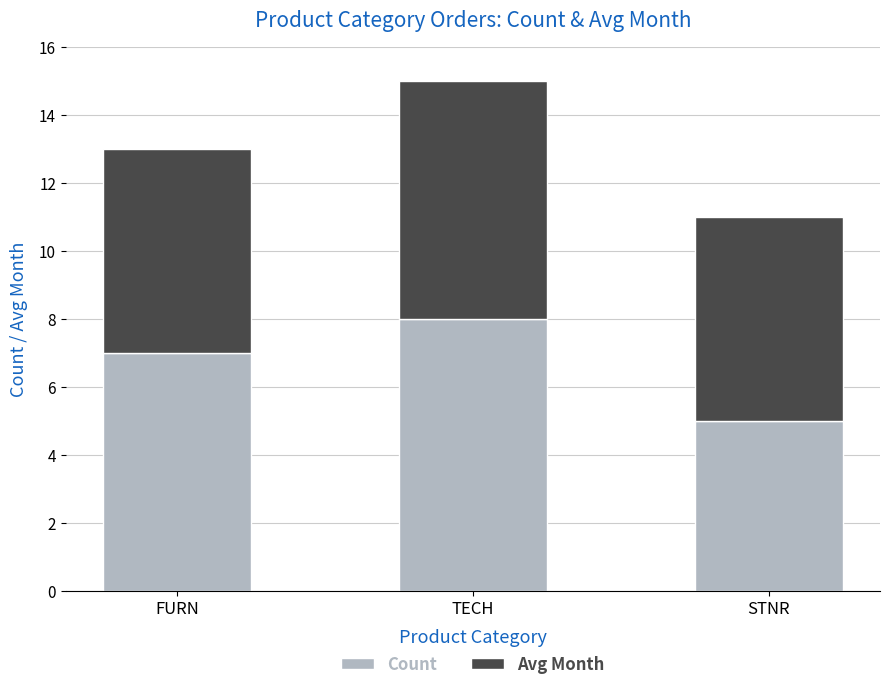

Is it true that Count equals 7 at FURN?

True